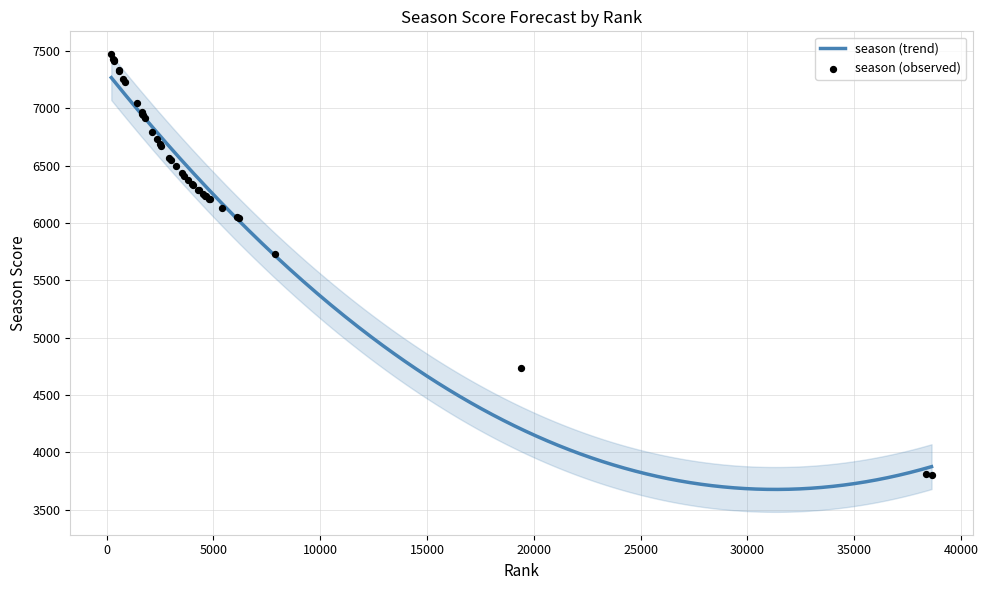

What is the ratio of the value at 3979 to the value at 3011?

1.0